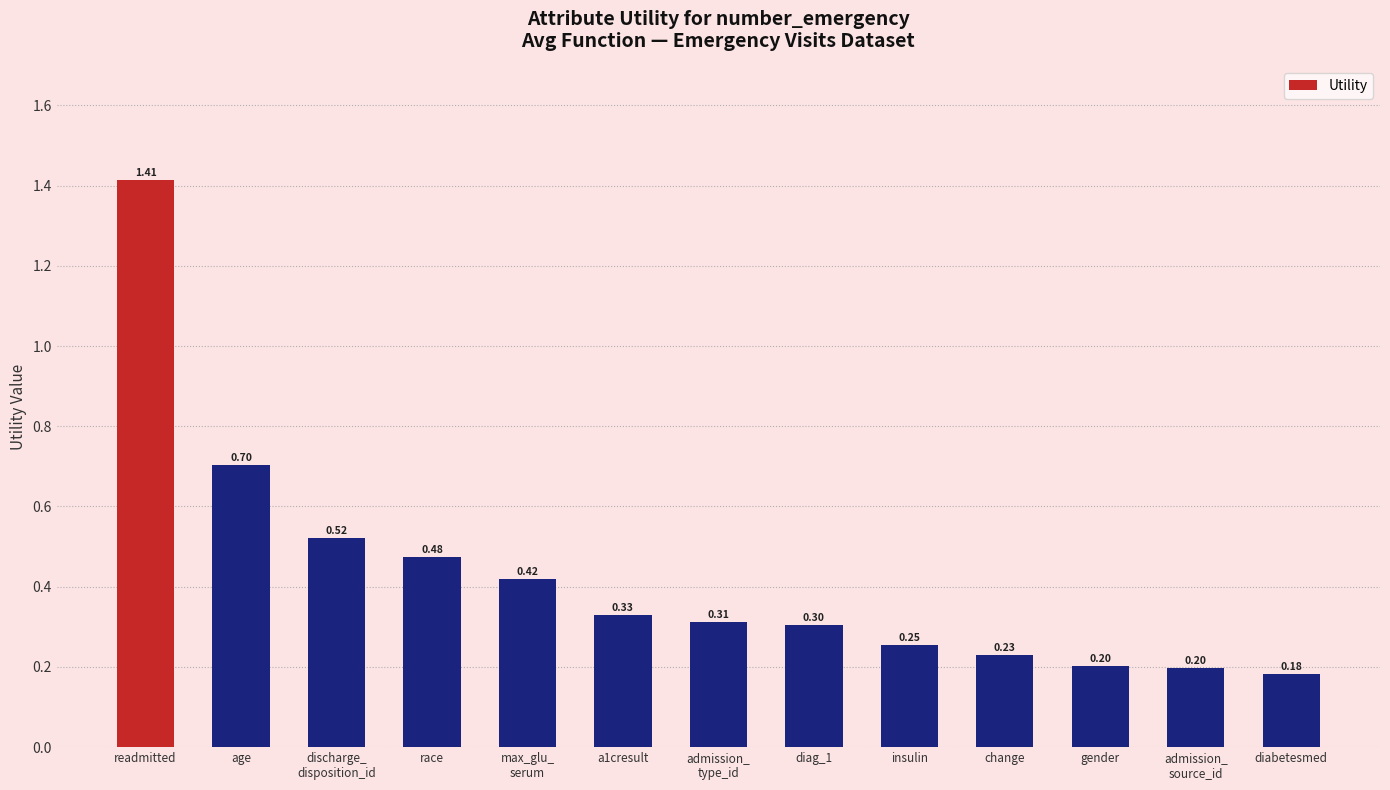

What is the difference between the maximum and minimum values?

1.2